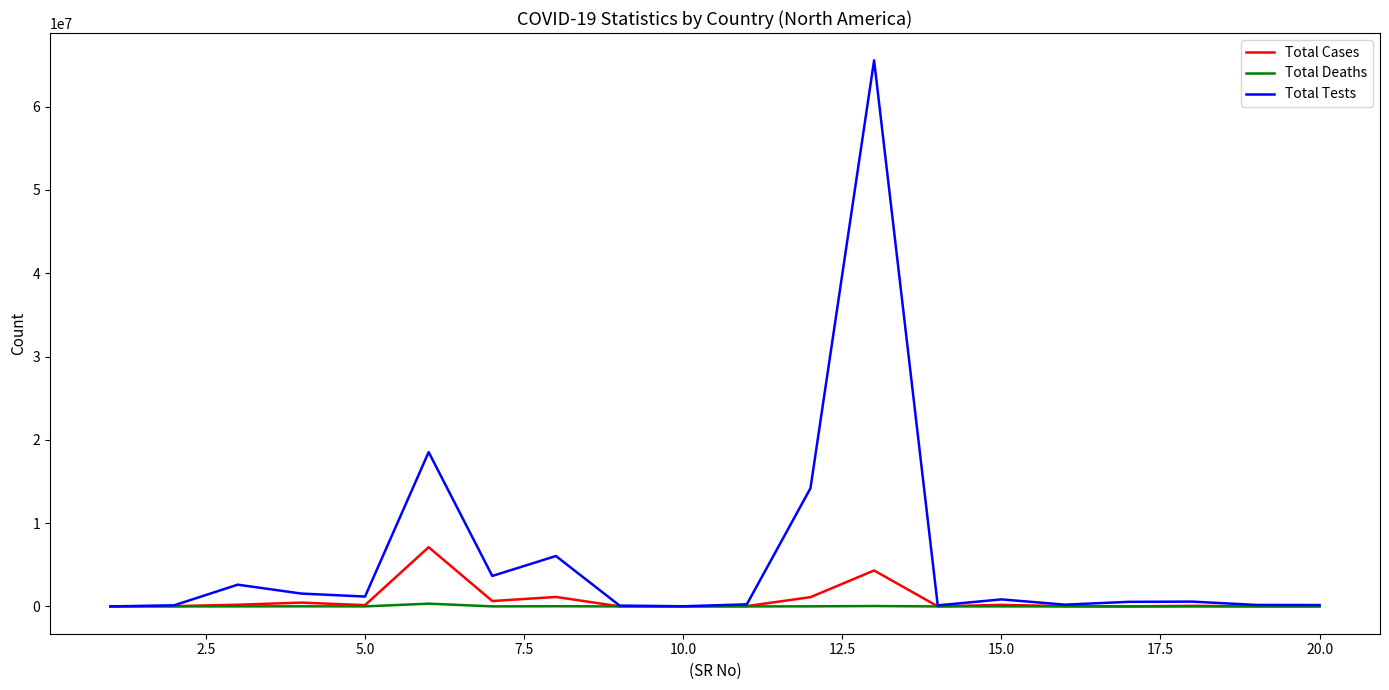

Which series has the largest total across all categories?

Total Tests